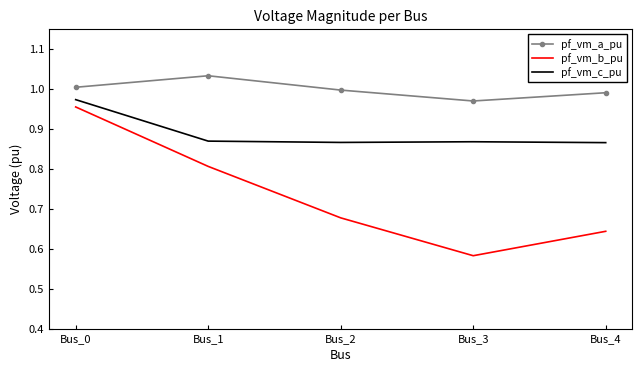

Rank the series by their average value, from highest to lowest.

pf_vm_a_pu, pf_vm_c_pu, pf_vm_b_pu